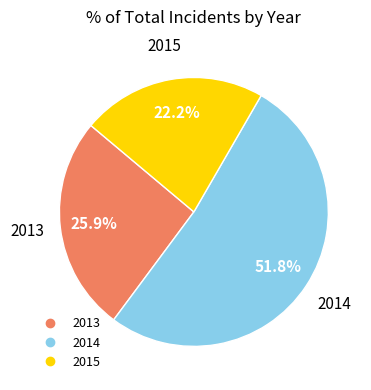

Count the number of slices in the pie.

3